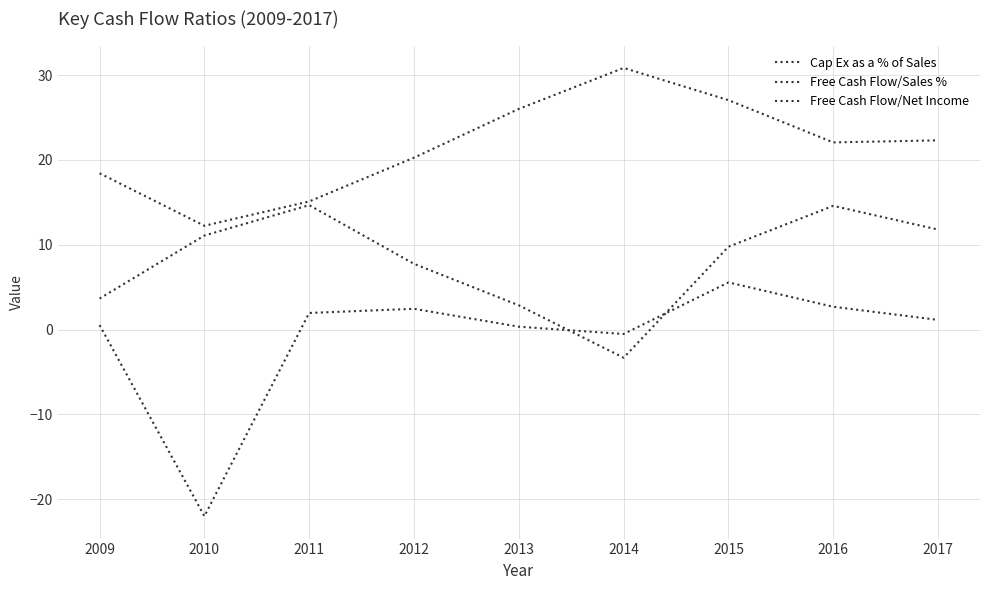

How many interior local peaks does the Free Cash Flow/Sales % series have?

2